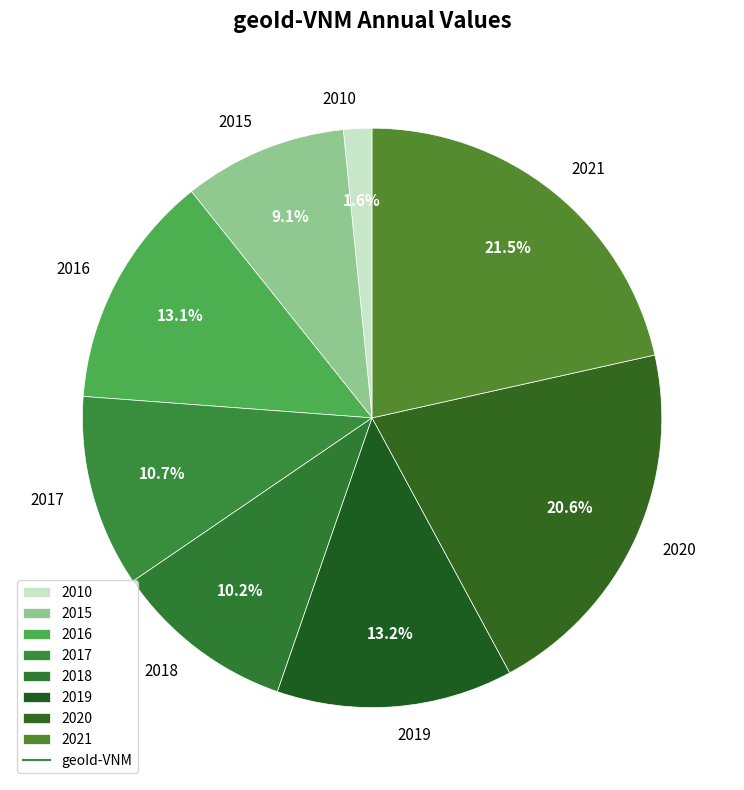

To the nearest percent, what percentage of the pie is 2020?

21%